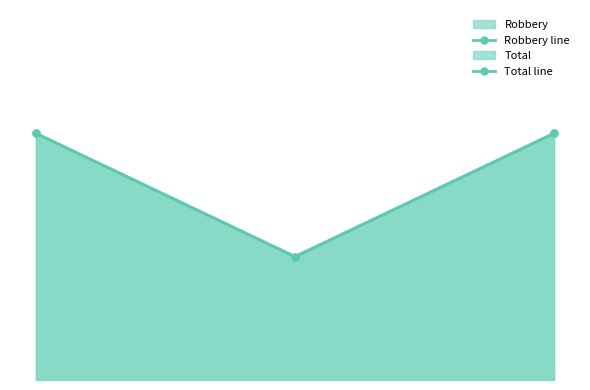

Reading right to left, extract all data points from this chart.

Robbery line: 2	1	2
Total line: 2	1	2